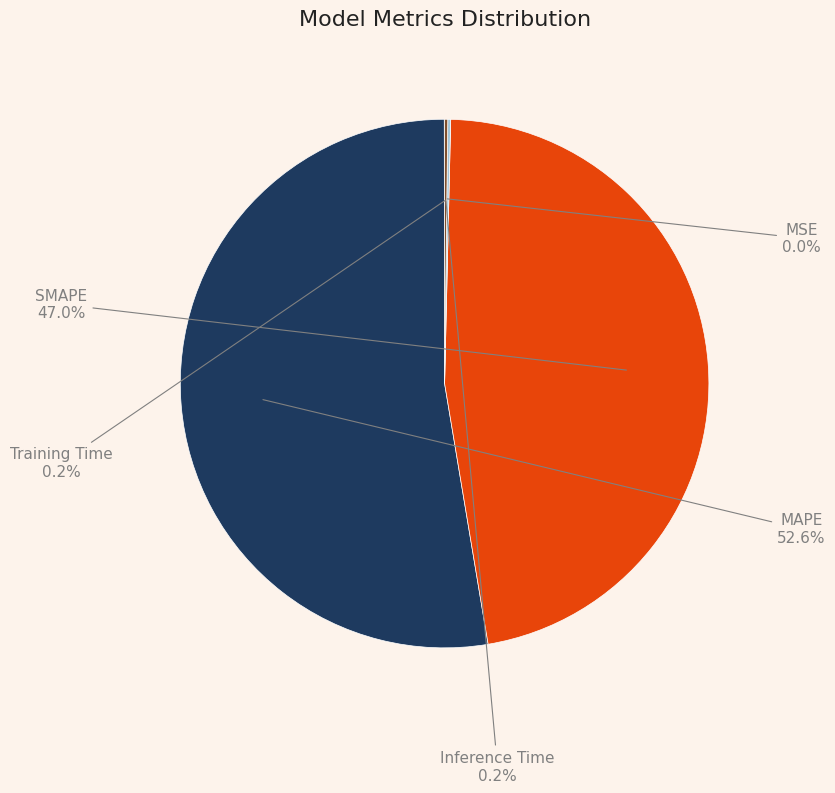

Combined, what portion of the pie is MAPE and SMAPE?

99.6%